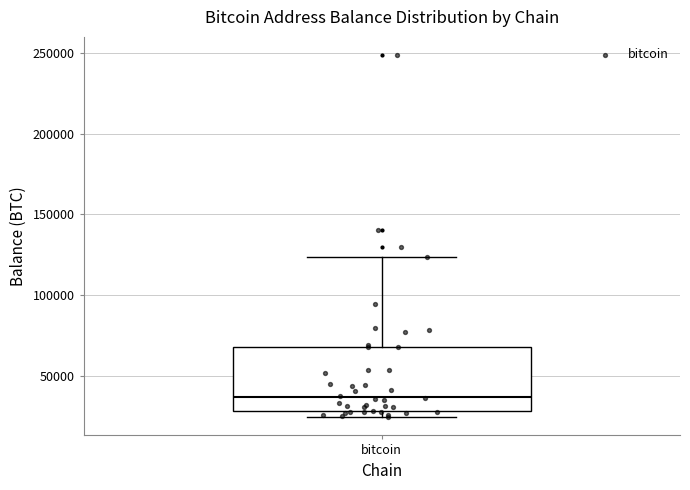

Read this box plot against the y-axis: the position of the median line, the range covered by the box, and the ends of both whiskers. The values are not printed on the chart, so give them approximately, as read against the axis.

median 35000, box 30000 to 70000, whiskers 25000 to 125000